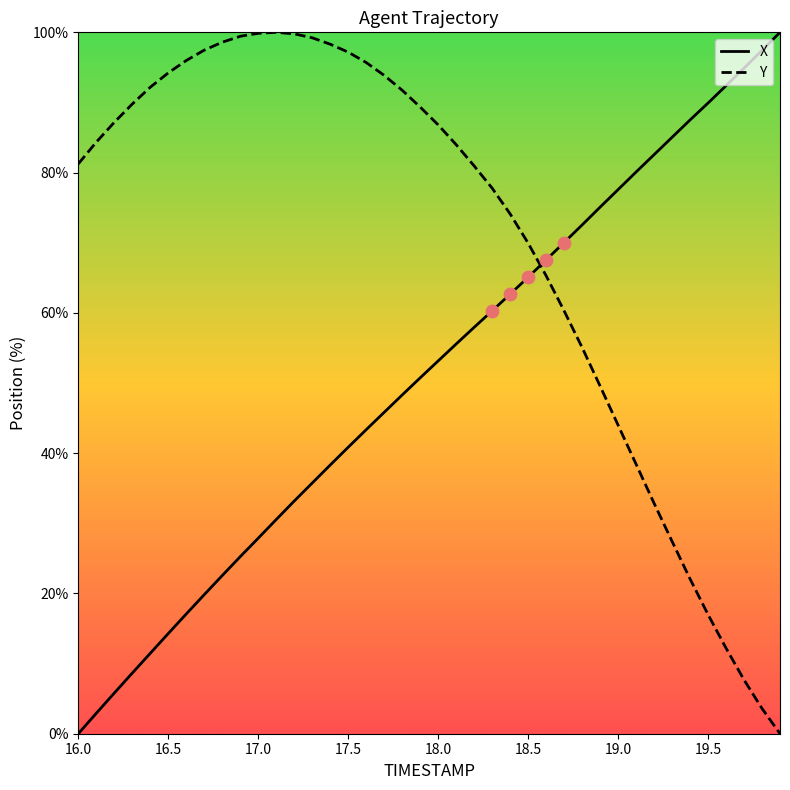

True or false: X and Y cross at least once.

True